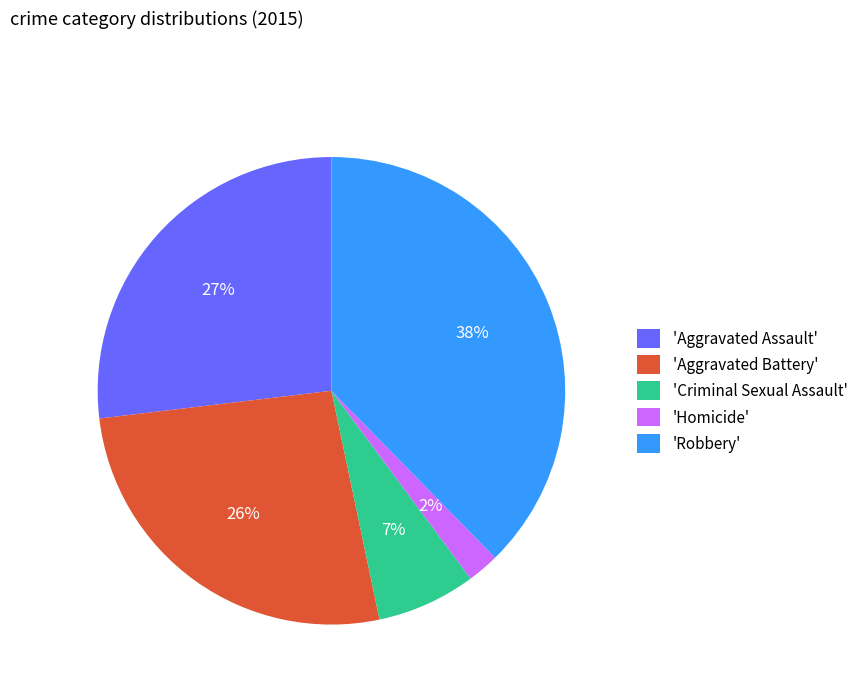

Do 'Criminal Sexual Assault' and 'Homicide' together represent more than half of the pie?

No